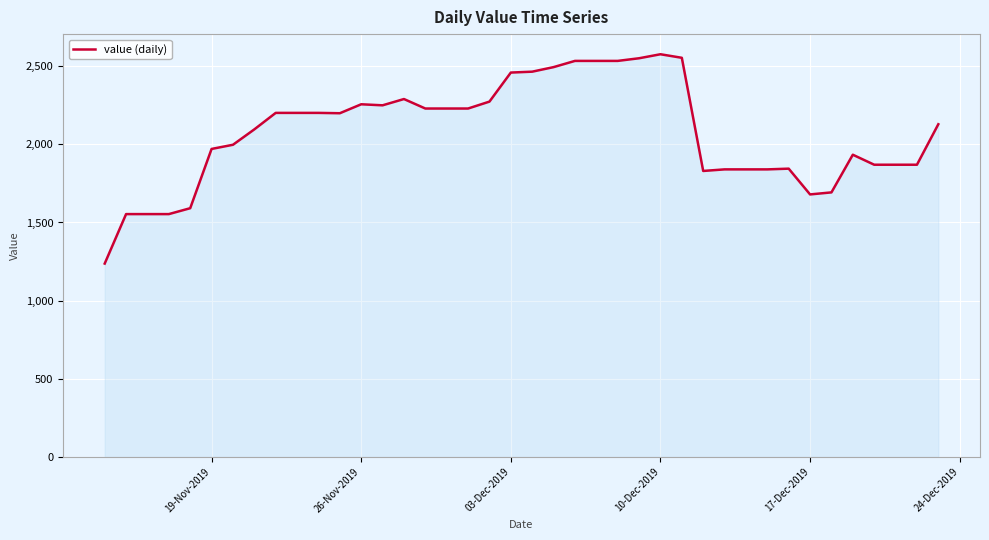

What is the difference between the maximum and minimum values?

1339.0